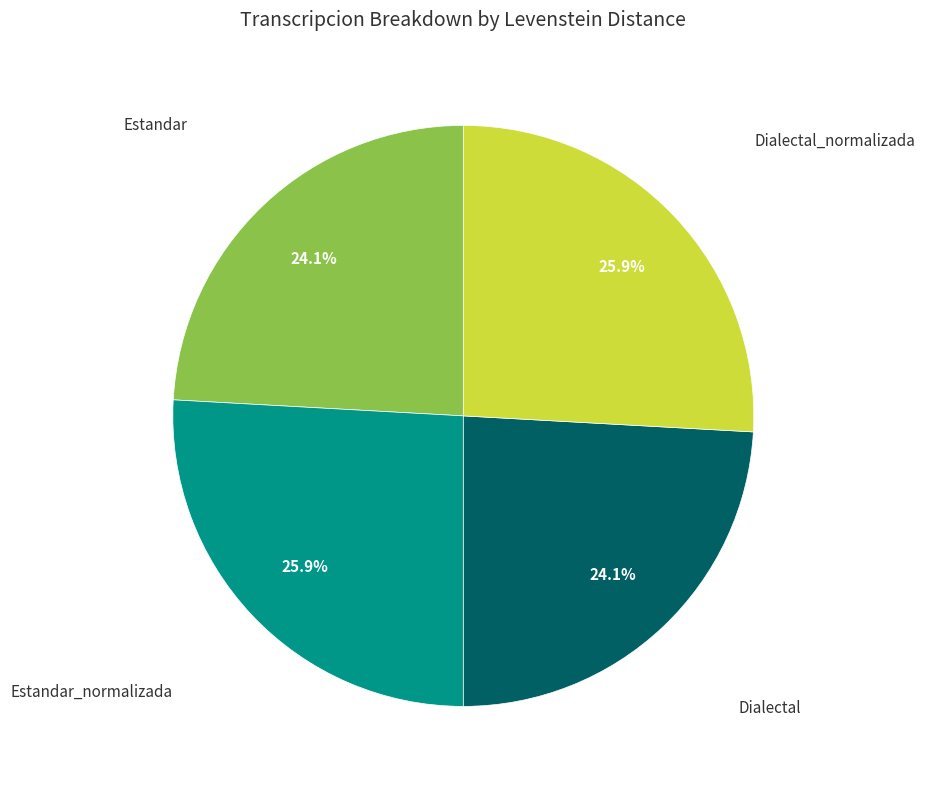

How many segments does this pie chart have?

4